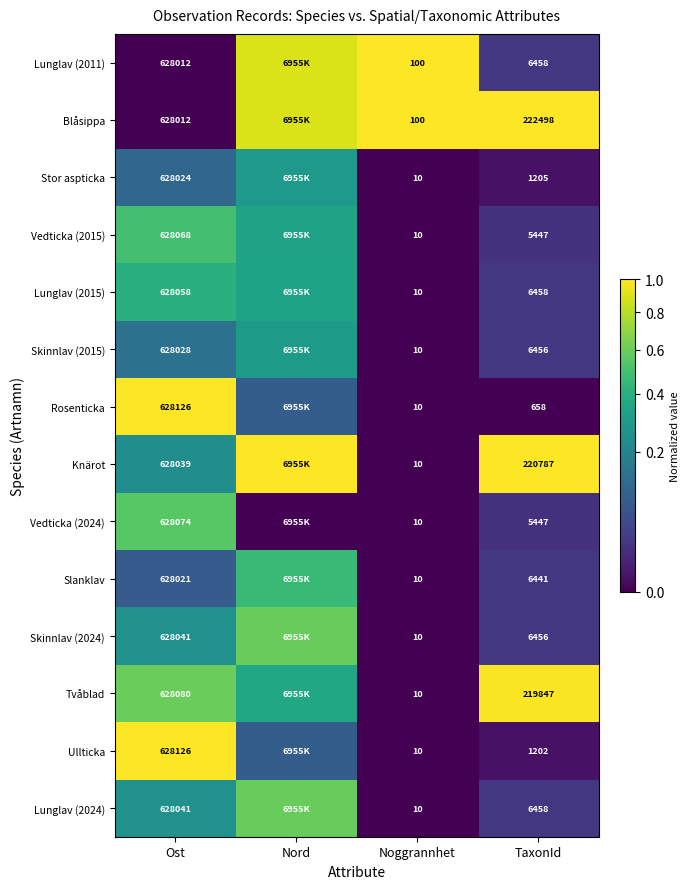

Count the number of categories in the chart.

4